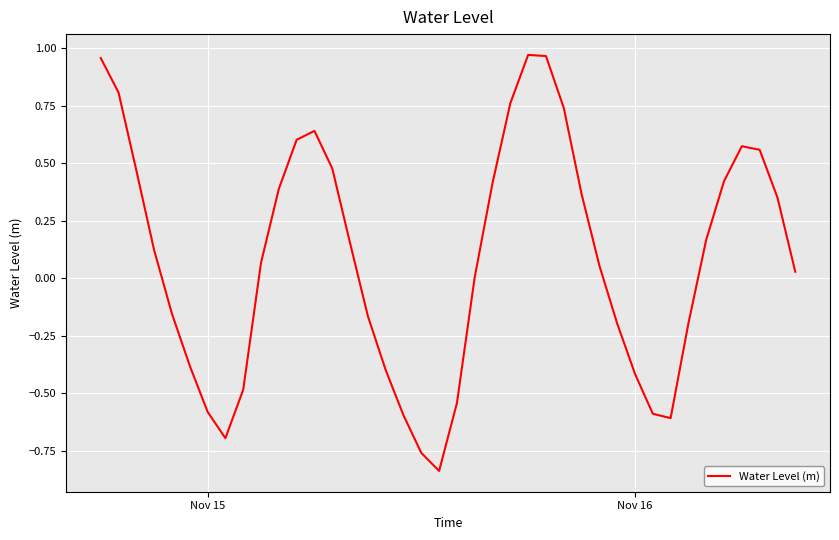

What is the difference between the maximum and minimum values?

1.8